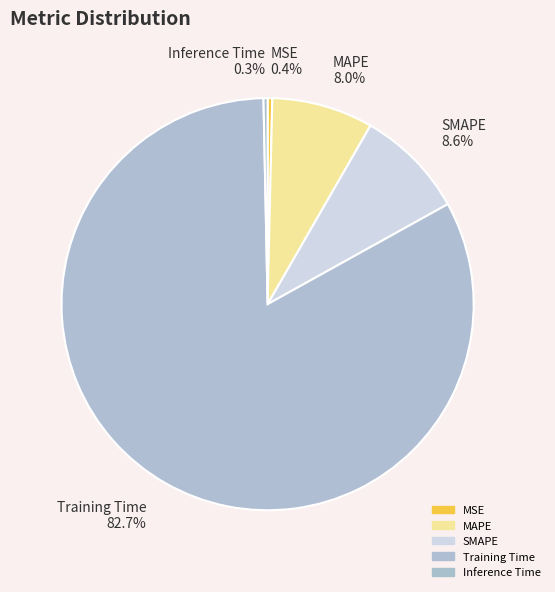

Count the number of slices in the pie.

5